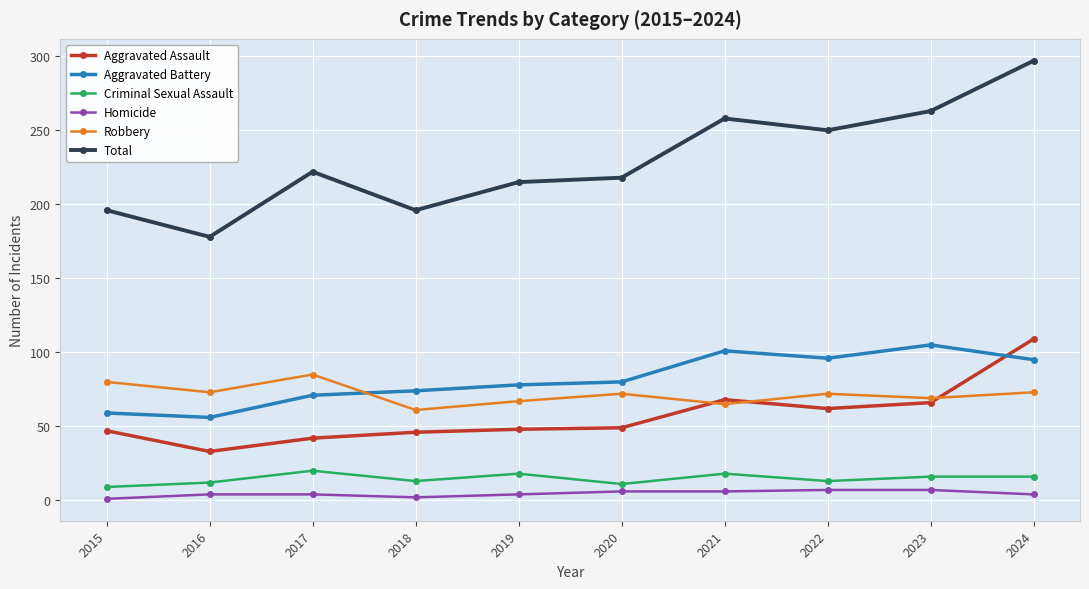

At which category is the sum across all series the highest?

2024